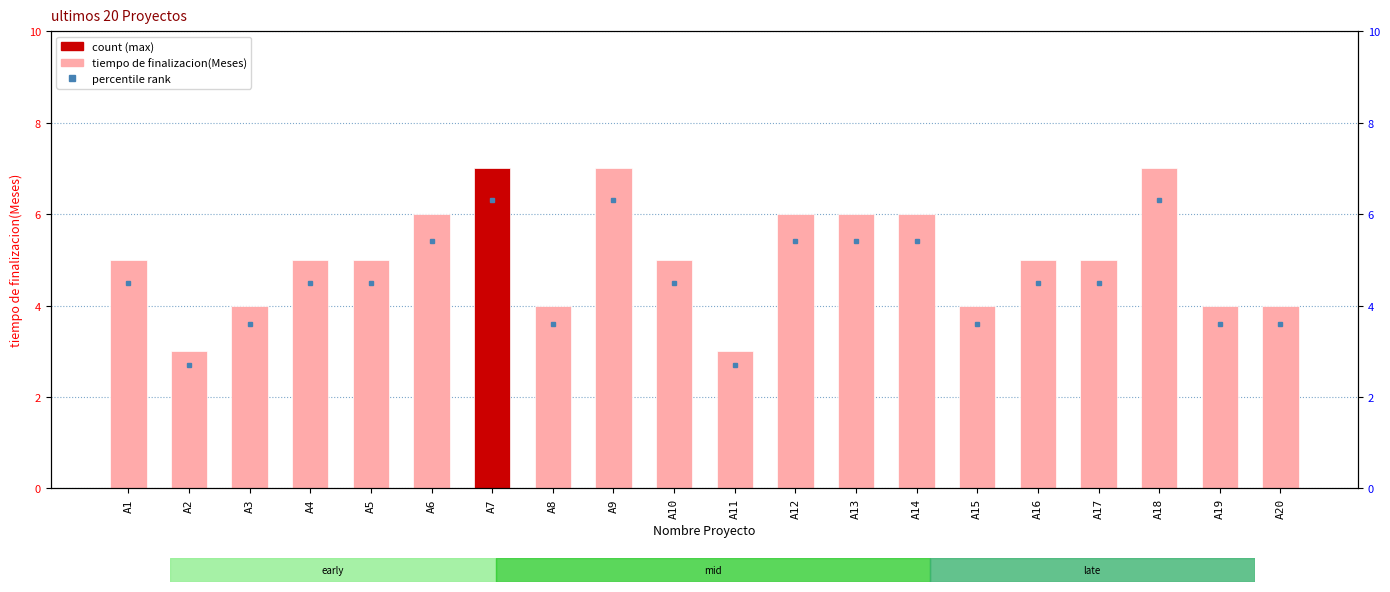

What is the change in value from A7 to A8?

-3